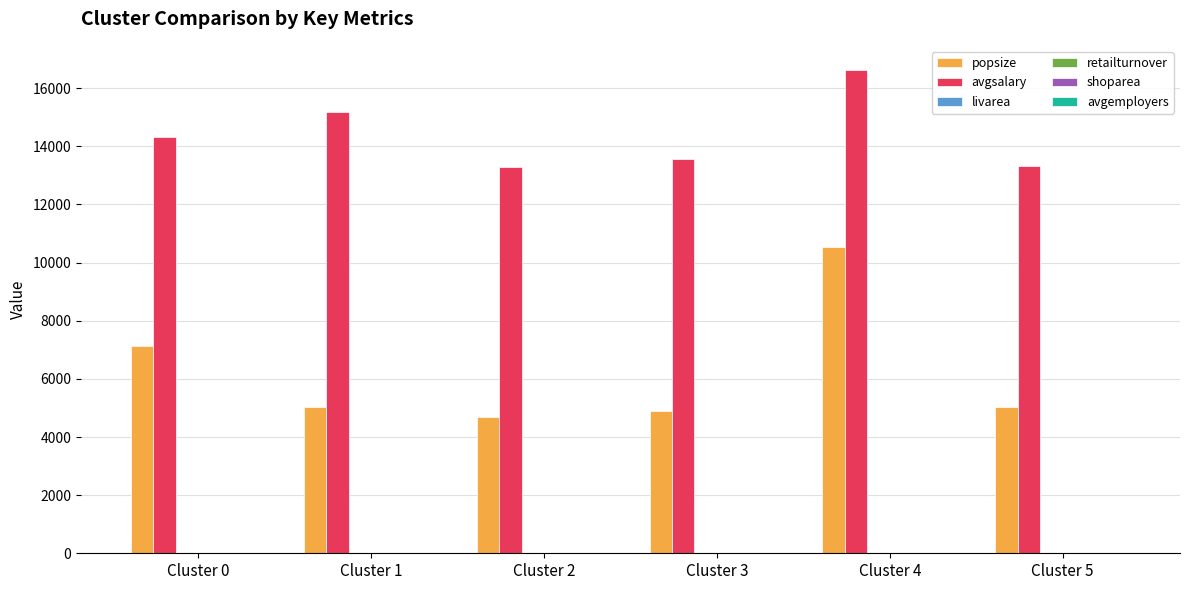

Which series changed the most between Cluster 1 and Cluster 4?

popsize